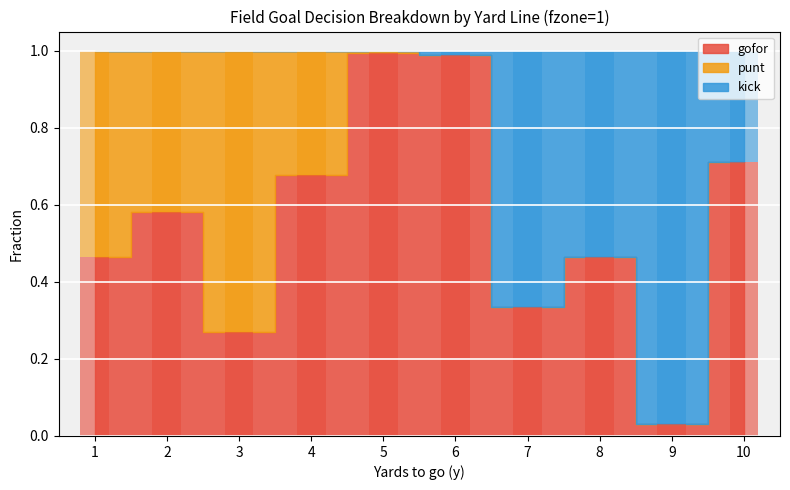

Which category has the highest value in the kick series?

9